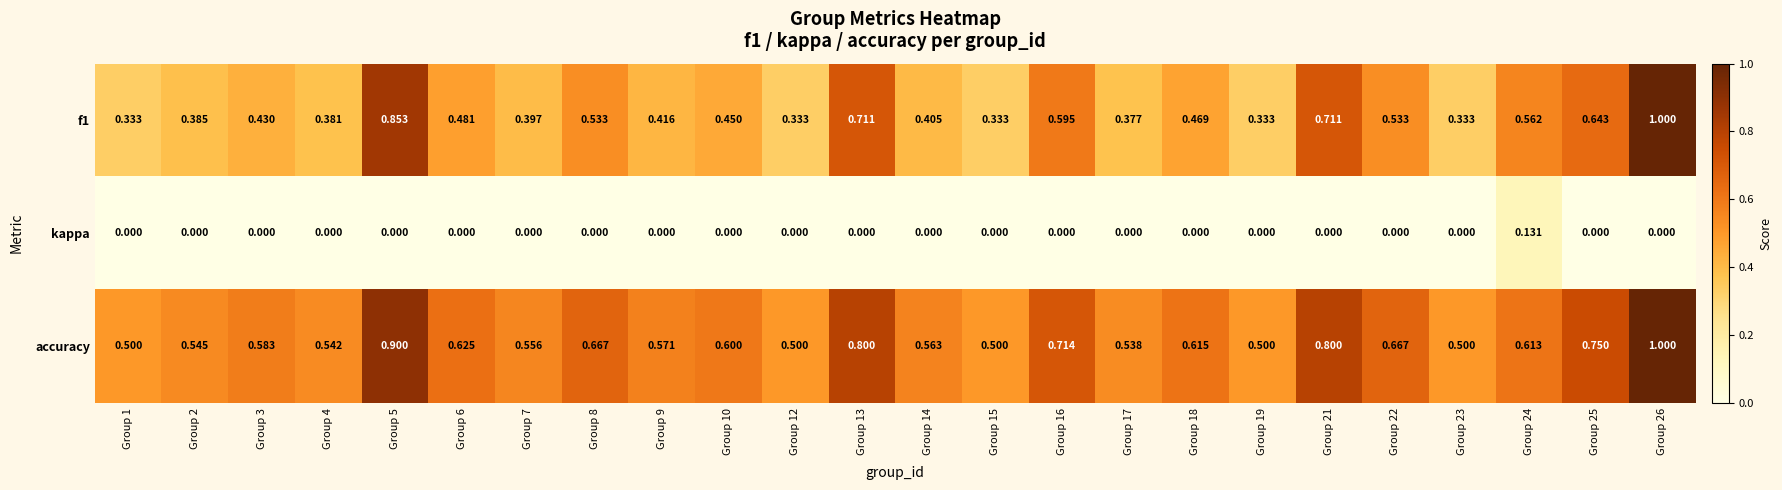

Is the value of f1 at Group 22 greater than the value of kappa at Group 6?

Yes